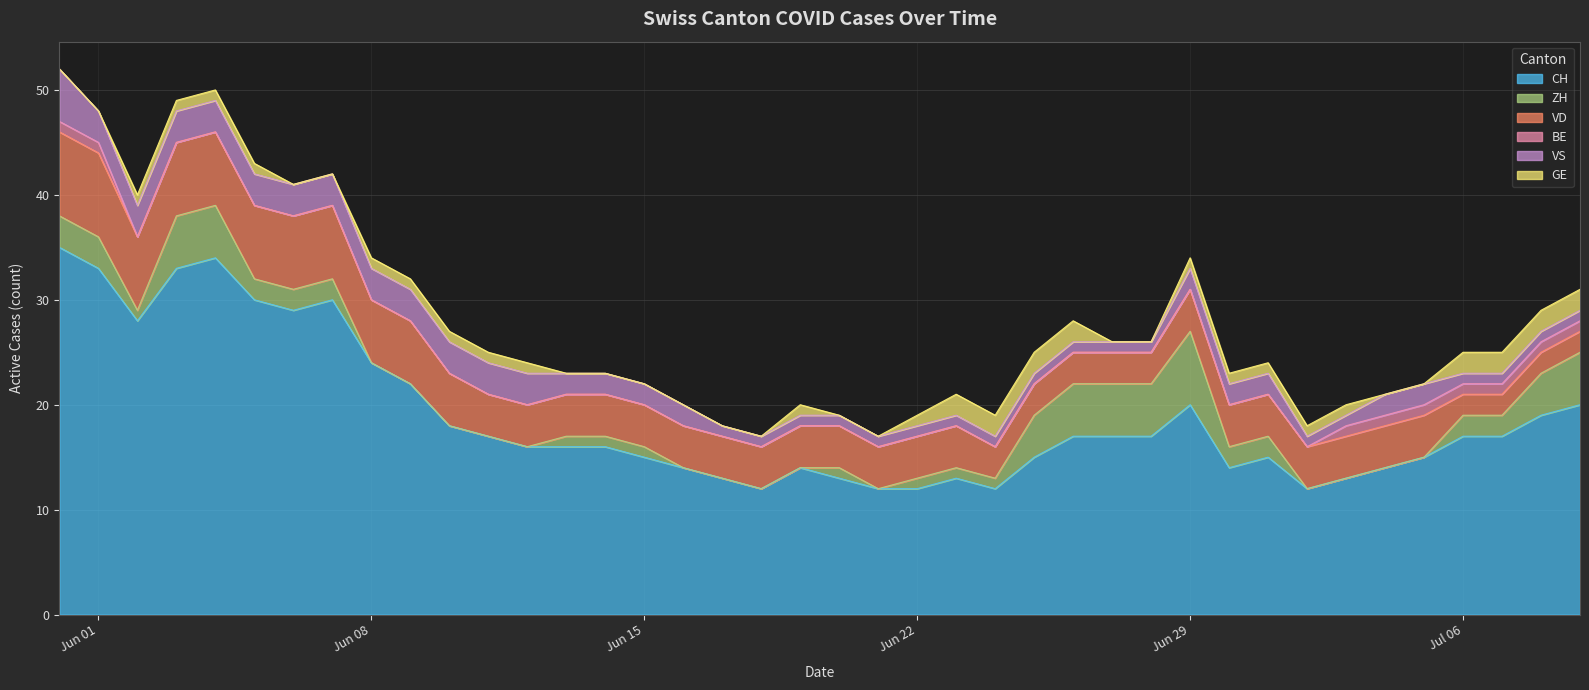

What is the label of the 14th point from the right?

2020-06-26